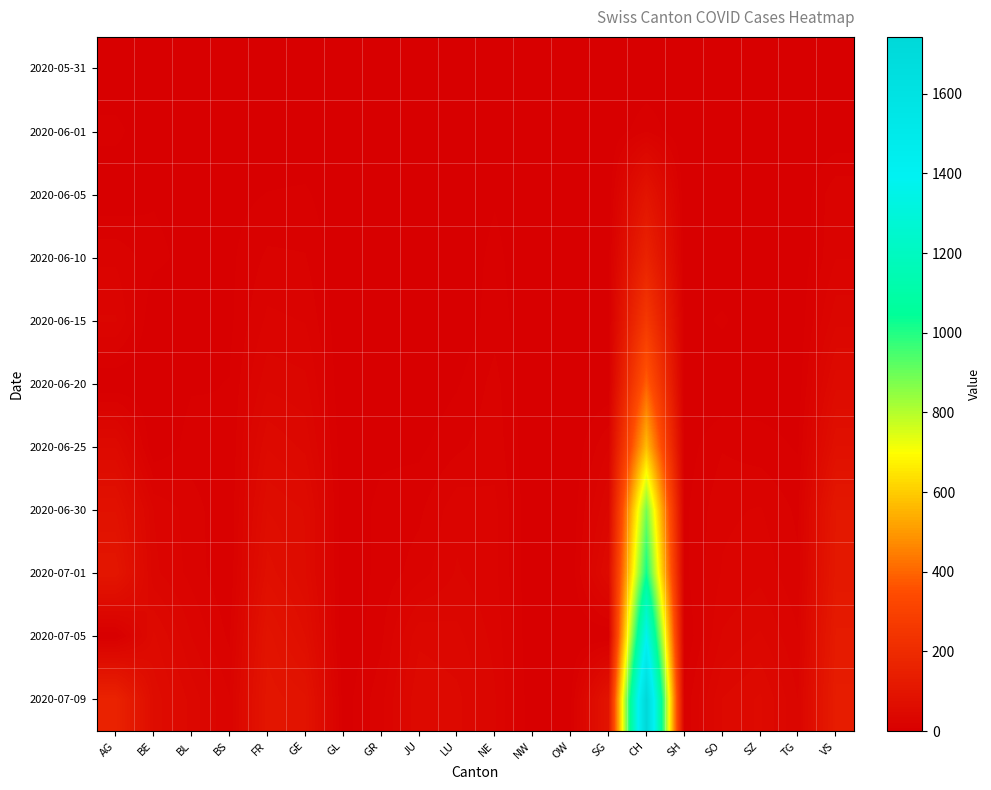

Reading left to right, extract all data points from this chart.

2020-05-31: AG=0	BE=0	BL=0	BS=0	FR=0	GE=0	GL=0	GR=0	JU=0	LU=0	NE=0	NW=0	OW=0	SG=0	CH=0	SH=0	SO=0	SZ=0	TG=0	VS=0
2020-06-01: AG=9	BE=0	BL=1	BS=0	FR=1	GE=0	GL=0	GR=0	JU=0	LU=0	NE=0	NW=1	OW=0	SG=0	CH=12	SH=0	SO=0	SZ=0	TG=0	VS=0
2020-06-05: AG=0	BE=6	BL=3	BS=4	FR=7	GE=8	GL=0	GR=1	JU=0	LU=0	NE=6	NW=0	OW=0	SG=0	CH=95	SH=0	SO=6	SZ=0	TG=0	VS=19
2020-06-10: AG=19	BE=9	BL=4	BS=5	FR=15	GE=14	GL=0	GR=2	JU=0	LU=1	NE=9	NW=0	OW=0	SG=3	CH=160	SH=1	SO=0	SZ=0	TG=1	VS=20
2020-06-15: AG=28	BE=0	BL=4	BS=5	FR=22	GE=20	GL=0	GR=2	JU=1	LU=0	NE=11	NW=0	OW=0	SG=0	CH=257	SH=3	SO=8	SZ=1	TG=1	VS=32
2020-06-20: AG=0	BE=0	BL=6	BS=7	FR=32	GE=29	GL=0	GR=2	JU=1	LU=6	NE=16	NW=0	OW=0	SG=0	CH=387	SH=0	SO=0	SZ=2	TG=2	VS=52
2020-06-25: AG=47	BE=0	BL=10	BS=7	FR=47	GE=39	GL=1	GR=5	JU=5	LU=12	NE=18	NW=0	OW=0	SG=20	CH=570	SH=3	SO=13	SZ=10	TG=6	VS=75
2020-06-30: AG=81	BE=27	BL=17	BS=7	FR=61	GE=54	GL=1	GR=9	JU=12	LU=25	NE=22	NW=0	OW=1	SG=35	CH=885	SH=5	SO=19	SZ=21	TG=12	VS=109
2020-07-01: AG=102	BE=29	BL=18	BS=7	FR=72	GE=55	GL=1	GR=9	JU=17	LU=28	NE=22	NW=0	OW=1	SG=51	CH=1023	SH=5	SO=21	SZ=25	TG=15	VS=112
2020-07-05: AG=0	BE=49	BL=27	BS=12	FR=92	GE=68	GL=0	GR=12	JU=39	LU=36	NE=25	NW=0	OW=0	SG=0	CH=1373	SH=0	SO=28	SZ=35	TG=21	VS=124
2020-07-09: AG=160	BE=59	BL=38	BS=21	FR=100	GE=90	GL=3	GR=18	JU=47	LU=43	NE=28	NW=1	OW=5	SG=92	CH=1743	SH=8	SO=41	SZ=49	TG=27	VS=131